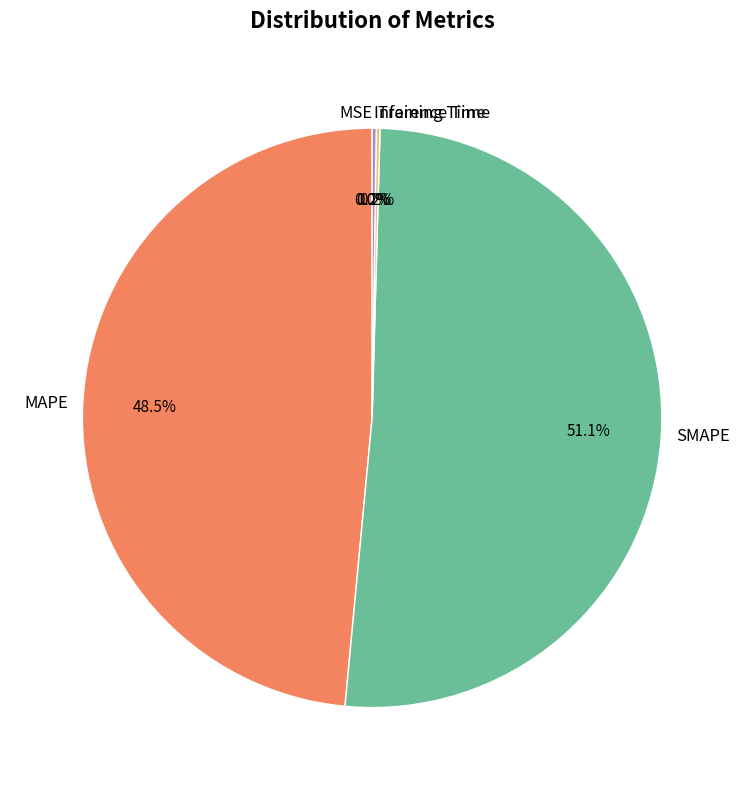

What percentage is NOT represented by SMAPE?

48.9%